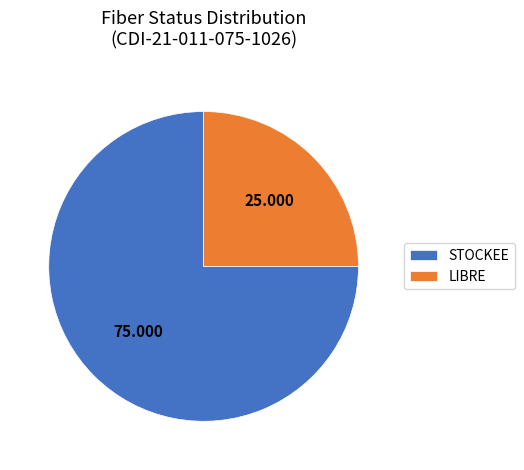

Which has a higher value, STOCKEE or LIBRE?

STOCKEE